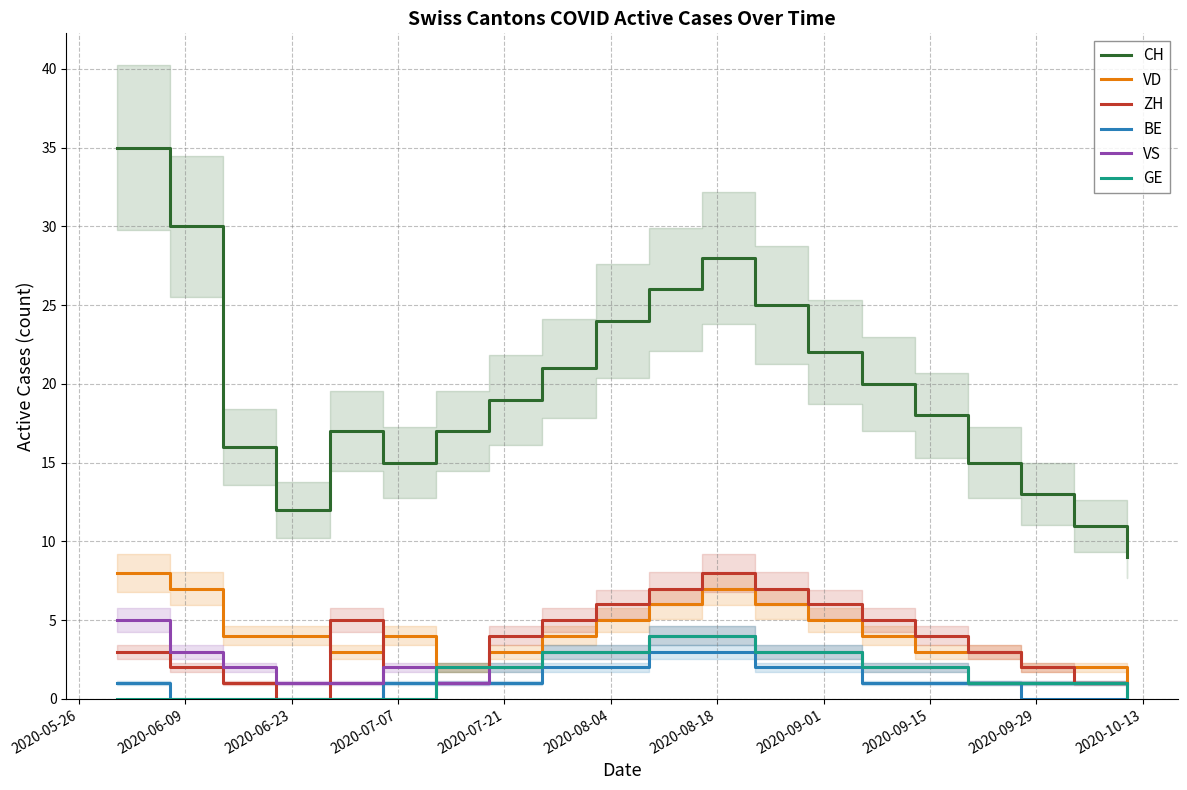

How many intersections are there between VD and ZH?

2